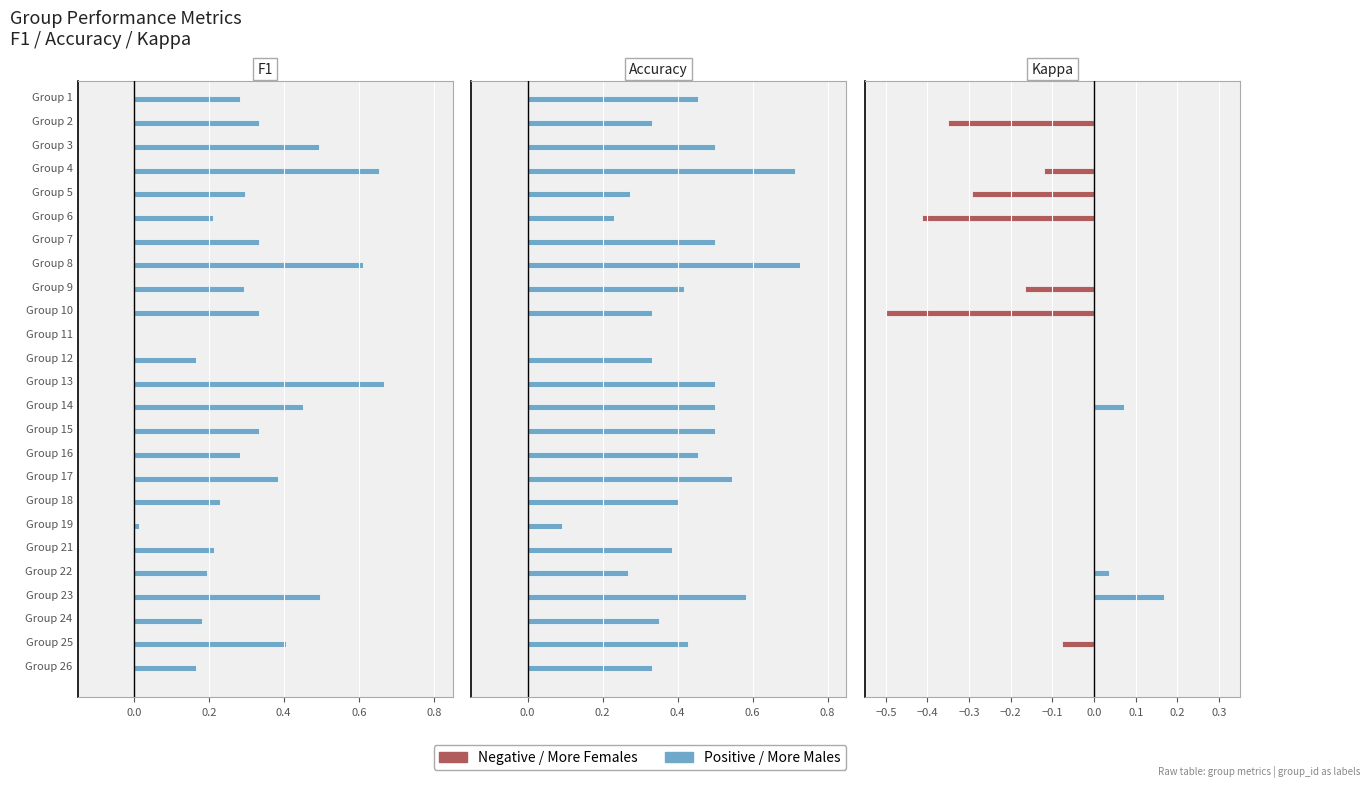

What is the minimum value for kappa?

-0.5